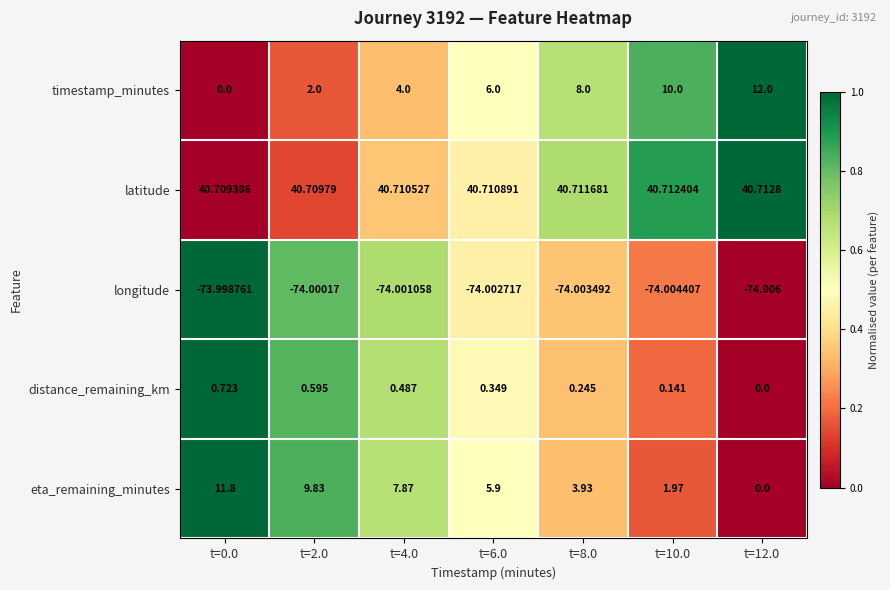

Between t=0.0 and t=12.0, which series saw the biggest shift?

timestamp_minutes